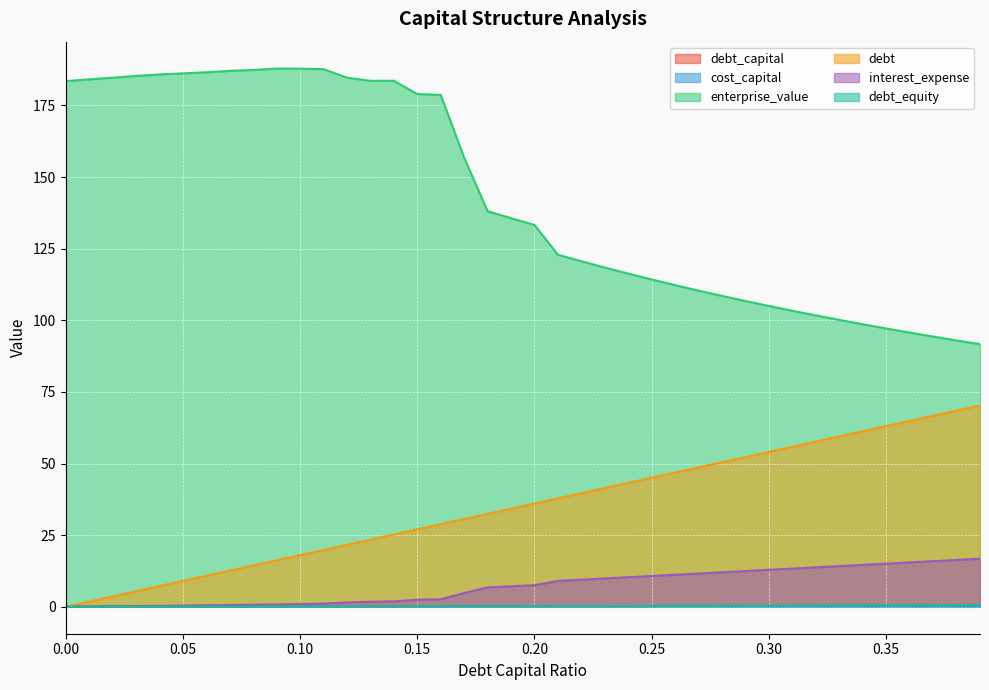

Does the chart display data point markers on the line(s)?

No